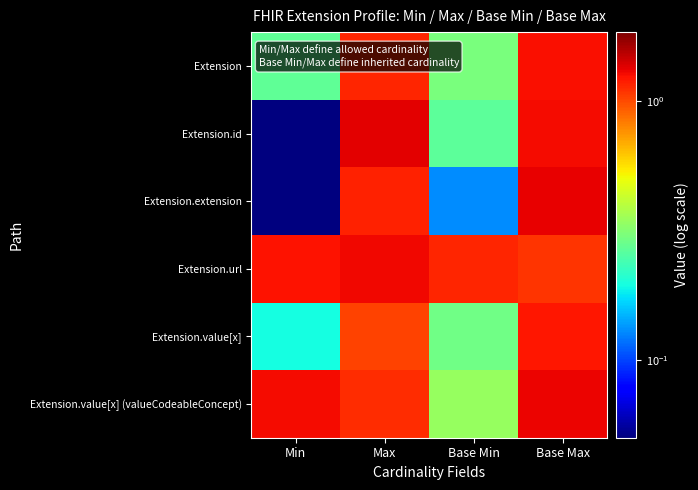

Reading left to right, list all the values displayed in this chart.

Extension: Min=0.3	Max=1.2	Base Min=0.3	Base Max=1.2
Extension.id: Min=0.0	Max=1.3	Base Min=0.3	Base Max=1.3
Extension.extension: Min=0.0	Max=1.2	Base Min=0.1	Base Max=1.3
Extension.url: Min=1.2	Max=1.3	Base Min=1.2	Base Max=1.1
Extension.value[x]: Min=0.2	Max=1.0	Base Min=0.3	Base Max=1.2
Extension.value[x] (valueCodeableConcept): Min=1.3	Max=1.1	Base Min=0.3	Base Max=1.3